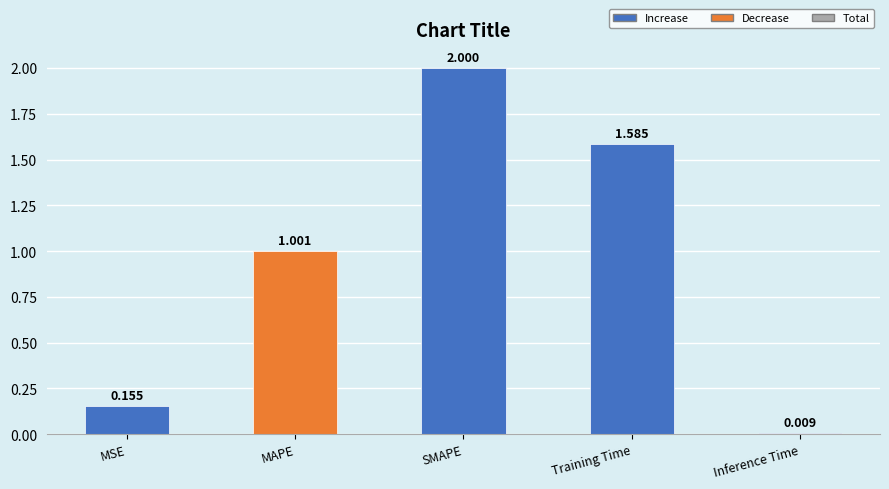

Where is the data nearest to the value 1?

MAPE